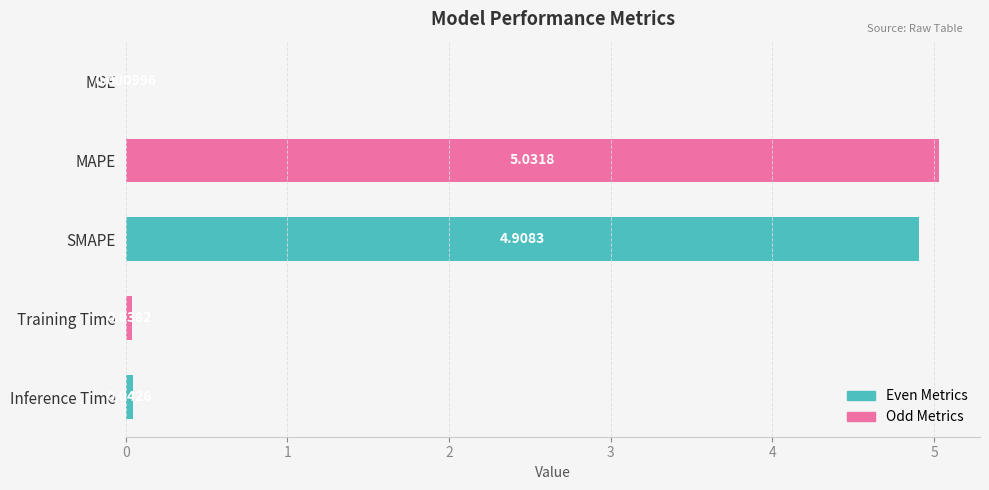

At which label is the value closest to 2?

Inference Time